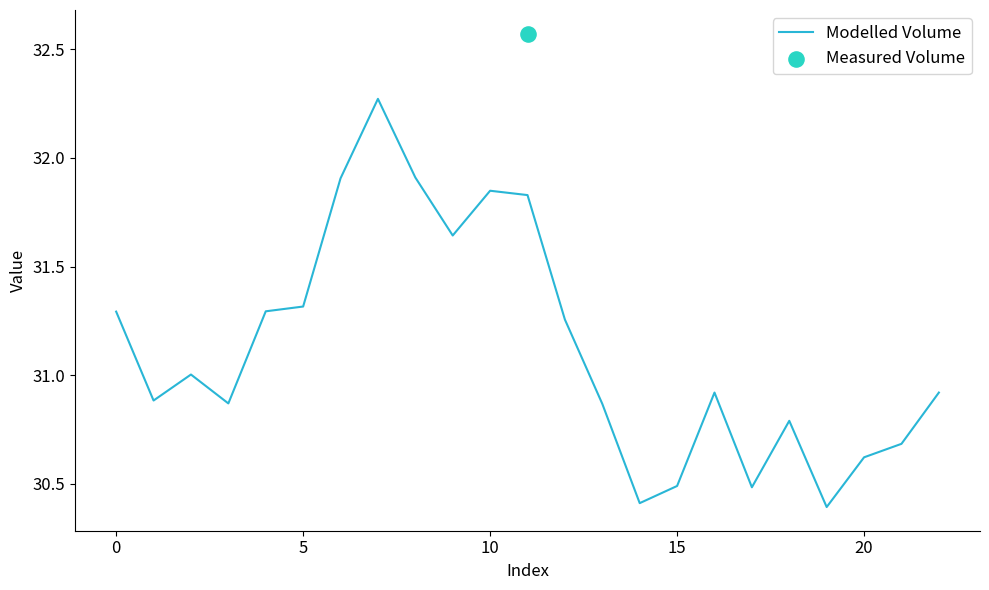

Between 11 and 8, which is larger?

8